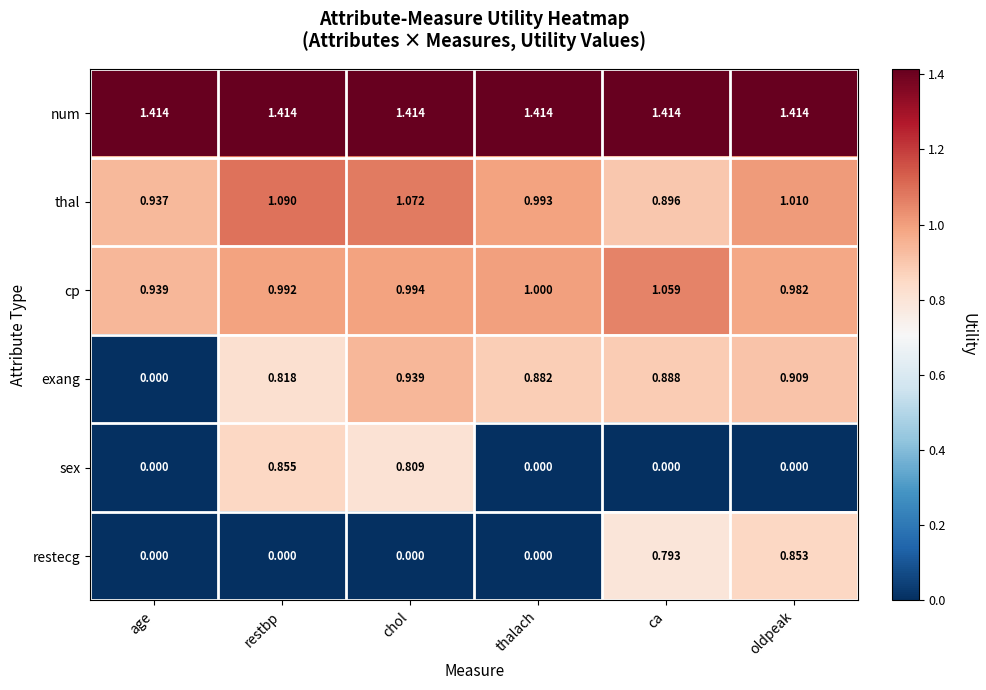

Between chol and ca, which series saw the biggest shift?

sex